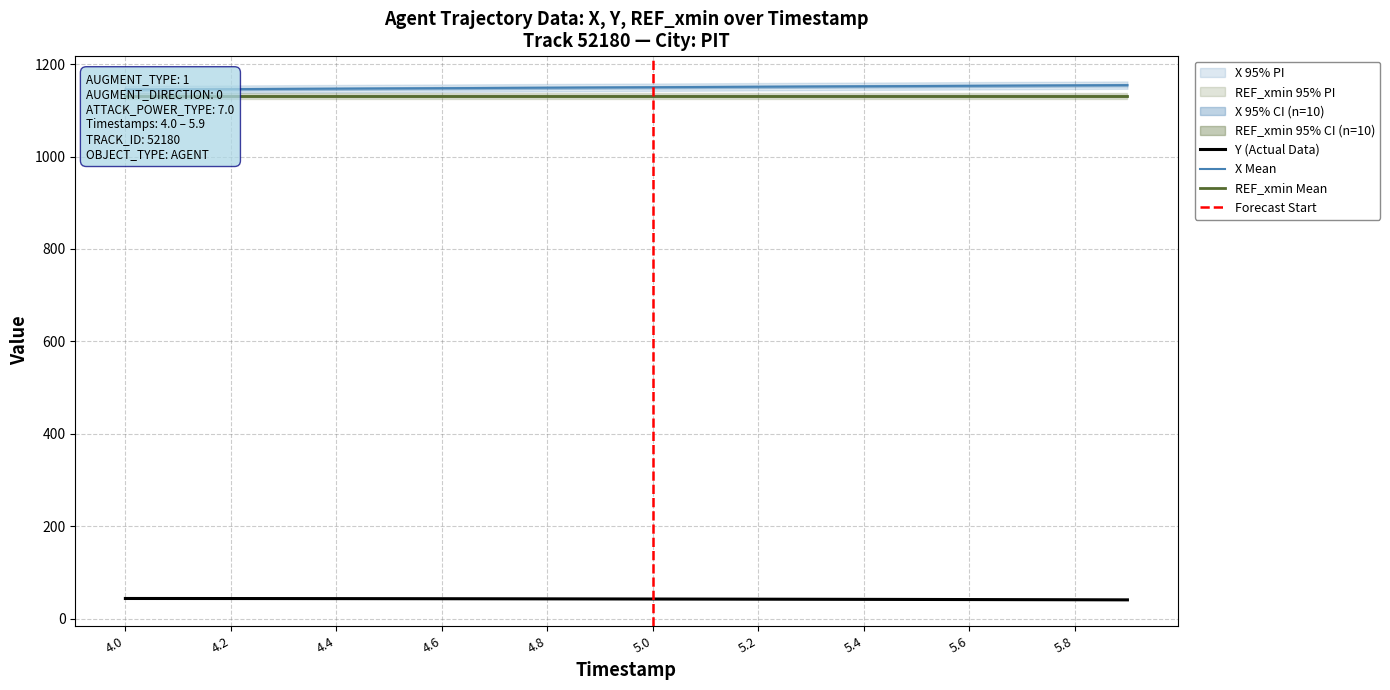

What is the maximum value for Y (Actual Data)?

43.4